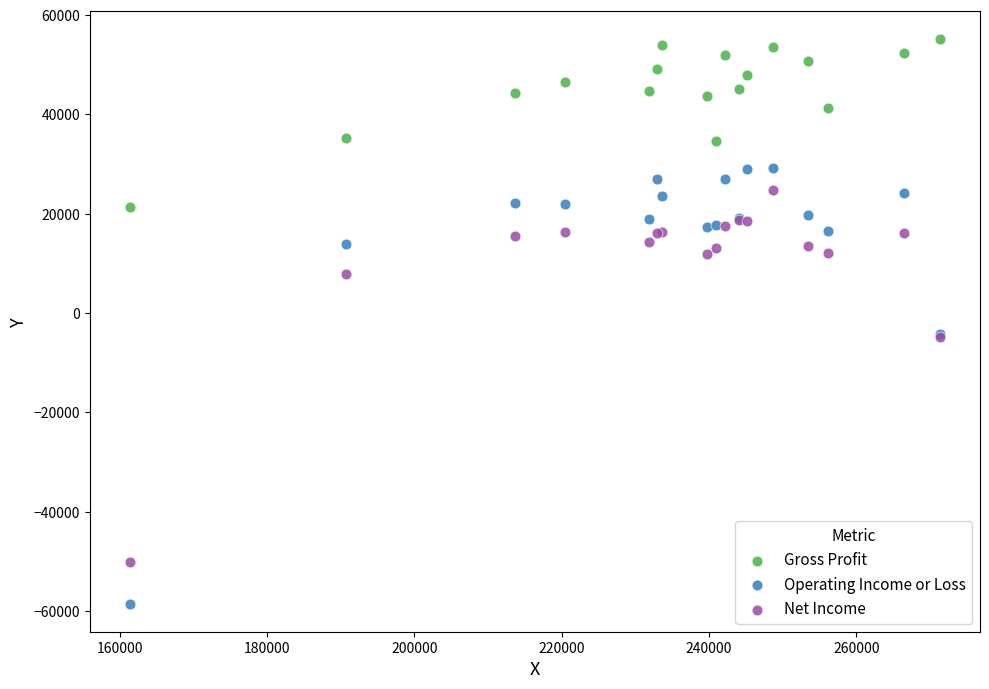

Which series has the largest Y range (max minus min)?

Operating Income or Loss